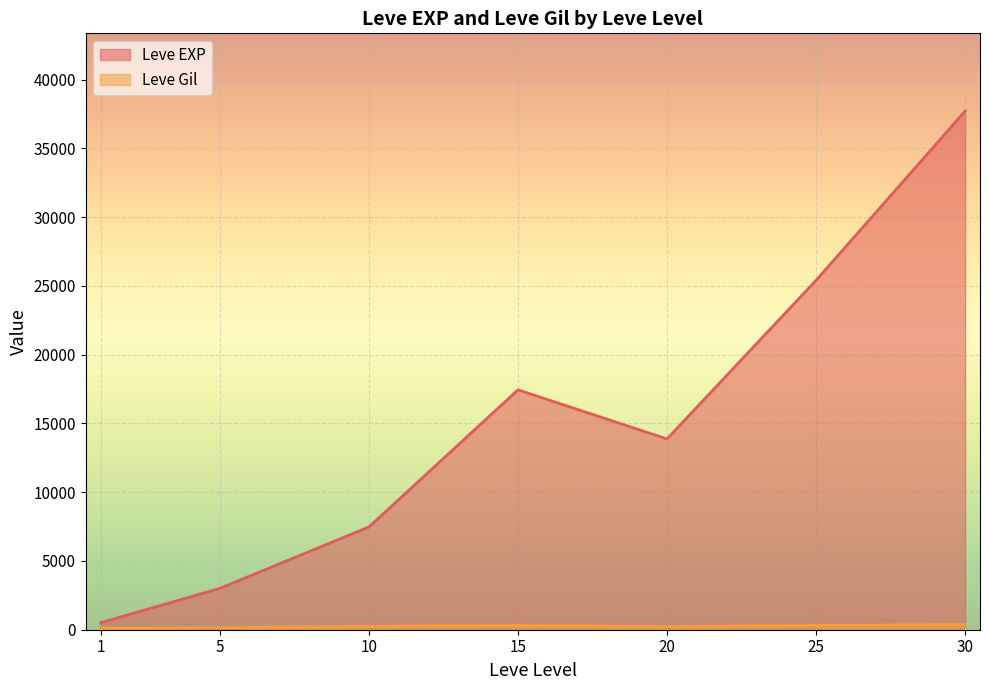

What are all the series names shown in the legend?

Leve EXP, Leve Gil